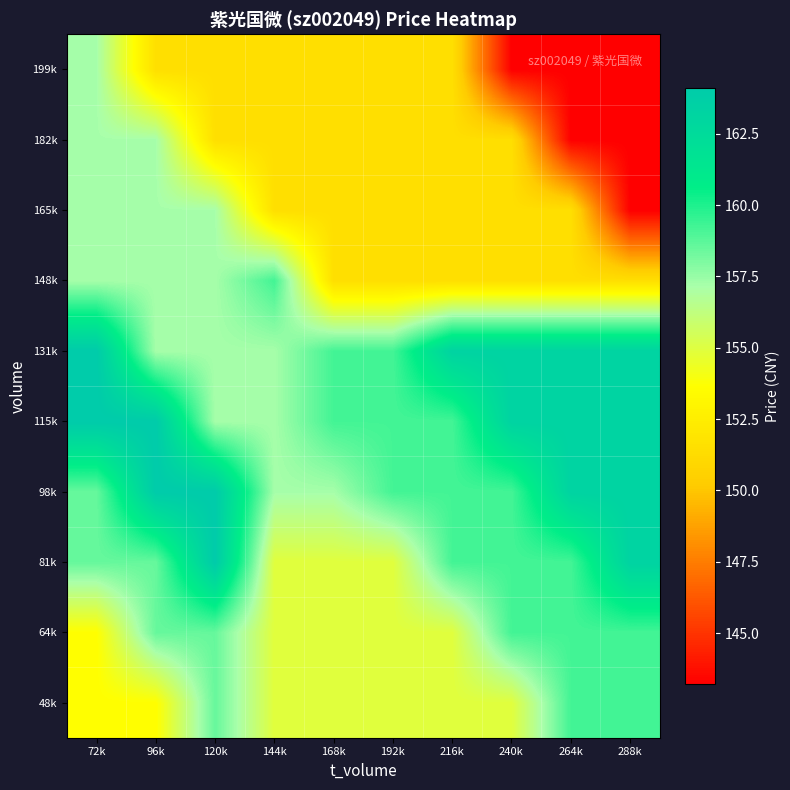

How many distinct data groups are displayed?

10